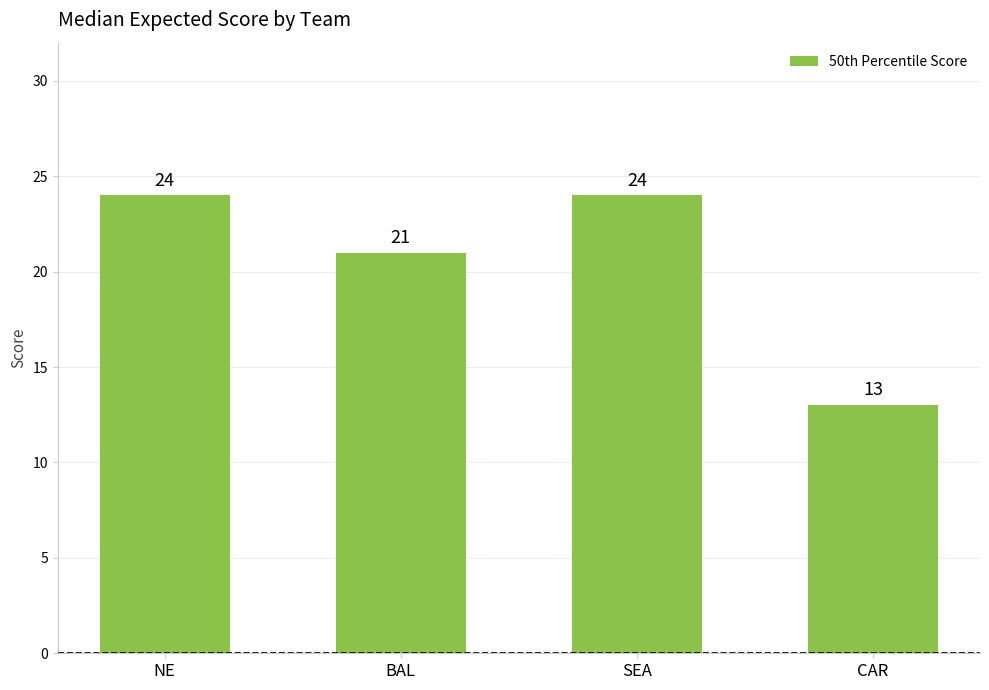

What is the label of the 4th bar from the left?

CAR